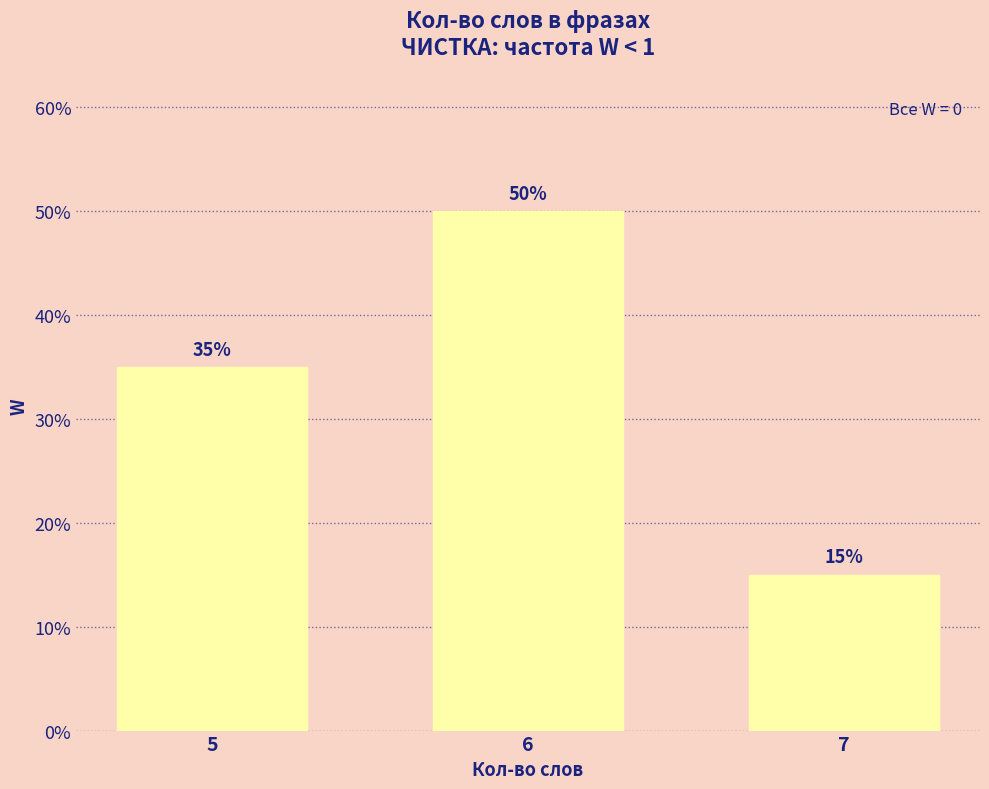

At which category does the chart reach its peak across all series?

6